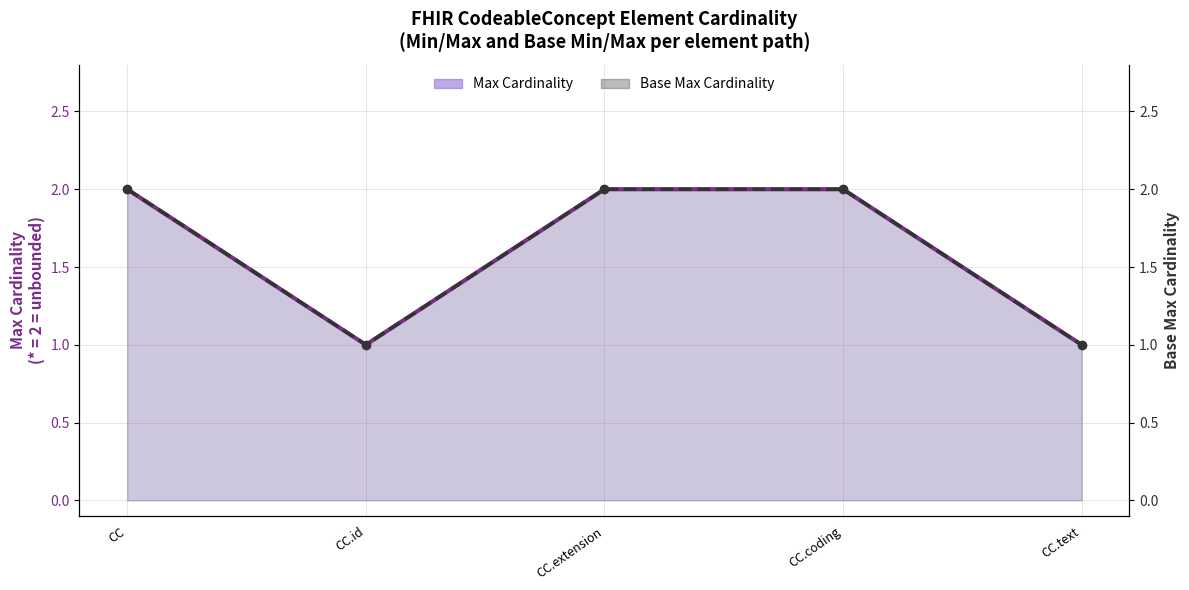

How many interior local valleys does the Max Cardinality series have?

1